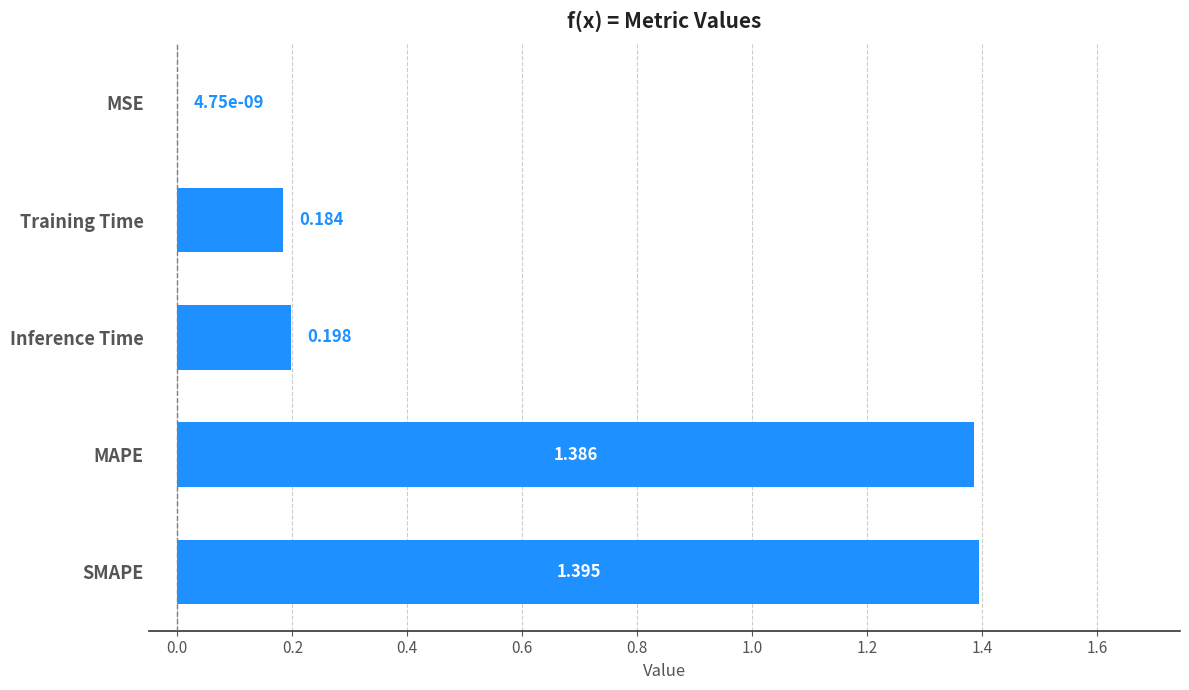

Between MAPE and Inference Time, which is larger?

MAPE